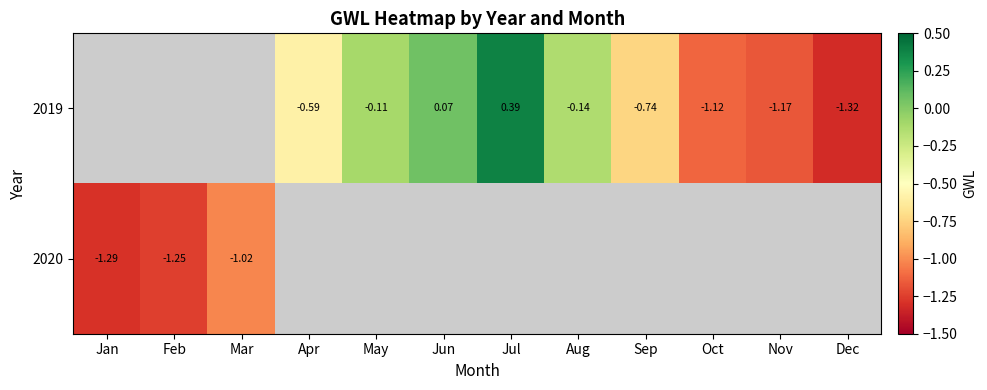

Read the 2019 value at Dec.

-1.3